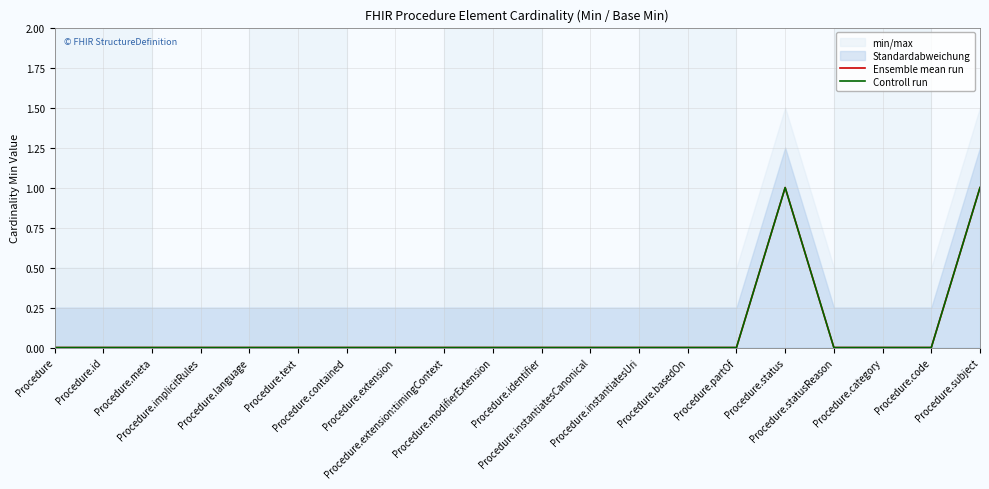

What are all the series names shown in the legend?

Ensemble mean run, Controll run